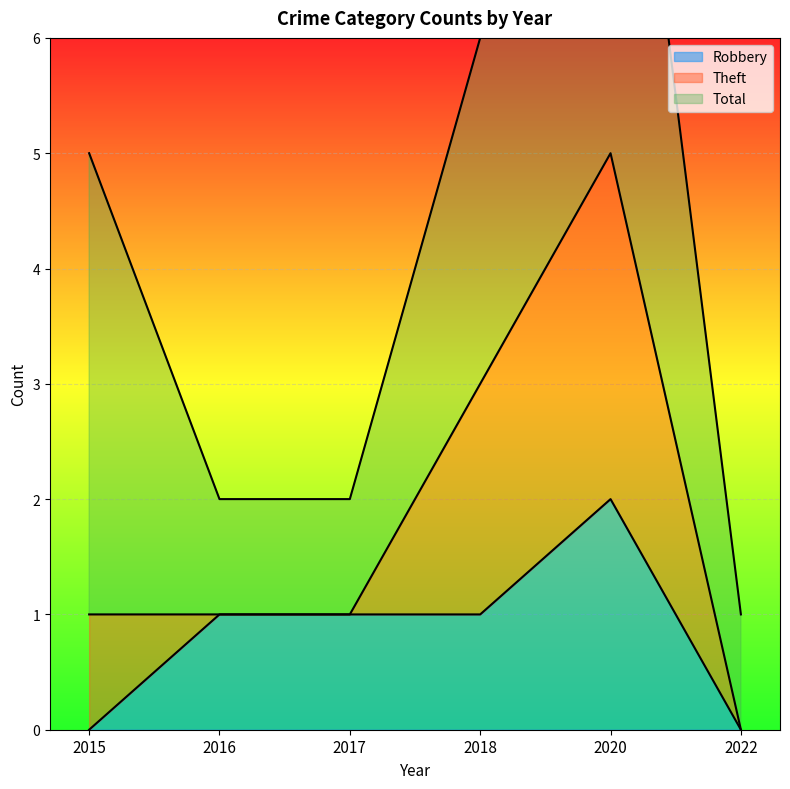

What is the difference between the highest and lowest values at 2015?

5